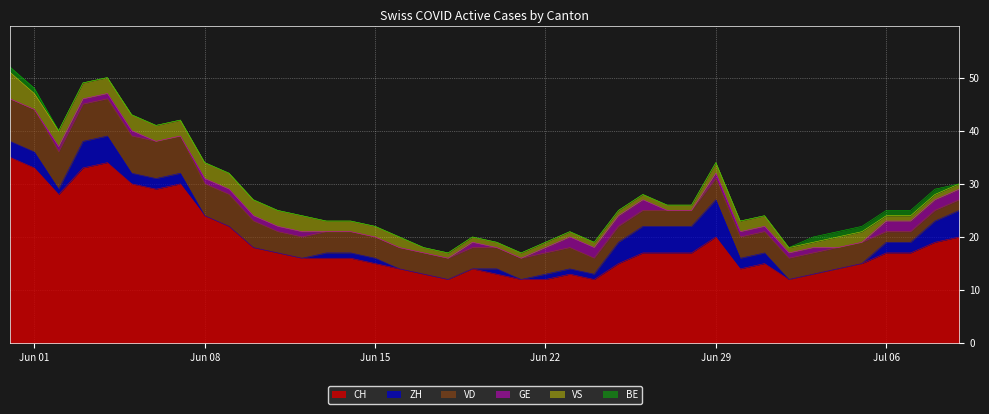

Reading left to right, what are all the values shown in this chart?

CH: 35	33	28	33	34	30	29	30	24	22	18	17	16	16	16	15	14	13	12	14	13	12	12	13	12	15	17	17	17	20	14	15	12	13	14	15	17	17	19	20
ZH: 3	3	1	5	5	2	2	2	0	0	0	0	0	1	1	1	0	0	0	0	1	0	1	1	1	4	5	5	5	7	2	2	0	0	0	0	2	2	4	5
VD: 8	8	7	7	7	7	7	7	6	6	5	4	4	4	4	4	4	4	4	4	4	4	4	4	3	3	3	3	3	4	4	4	4	4	4	4	2	2	2	2
GE: 0	0	1	1	1	1	0	0	1	1	1	1	1	0	0	0	0	0	0	1	0	0	1	2	2	2	2	0	0	1	1	1	1	1	0	0	2	2	2	2
VS: 5	3	3	3	3	3	3	3	3	3	3	3	3	2	2	2	2	1	1	1	1	1	1	1	1	1	1	1	1	2	2	2	1	1	2	2	1	1	1	1
BE: 1	1	0	0	0	0	0	0	0	0	0	0	0	0	0	0	0	0	0	0	0	0	0	0	0	0	0	0	0	0	0	0	0	1	1	1	1	1	1	0